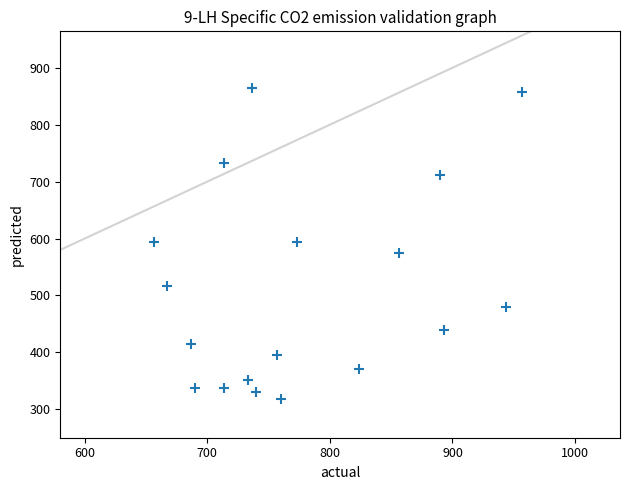

What is the range of X values (max minus min)?

300.0